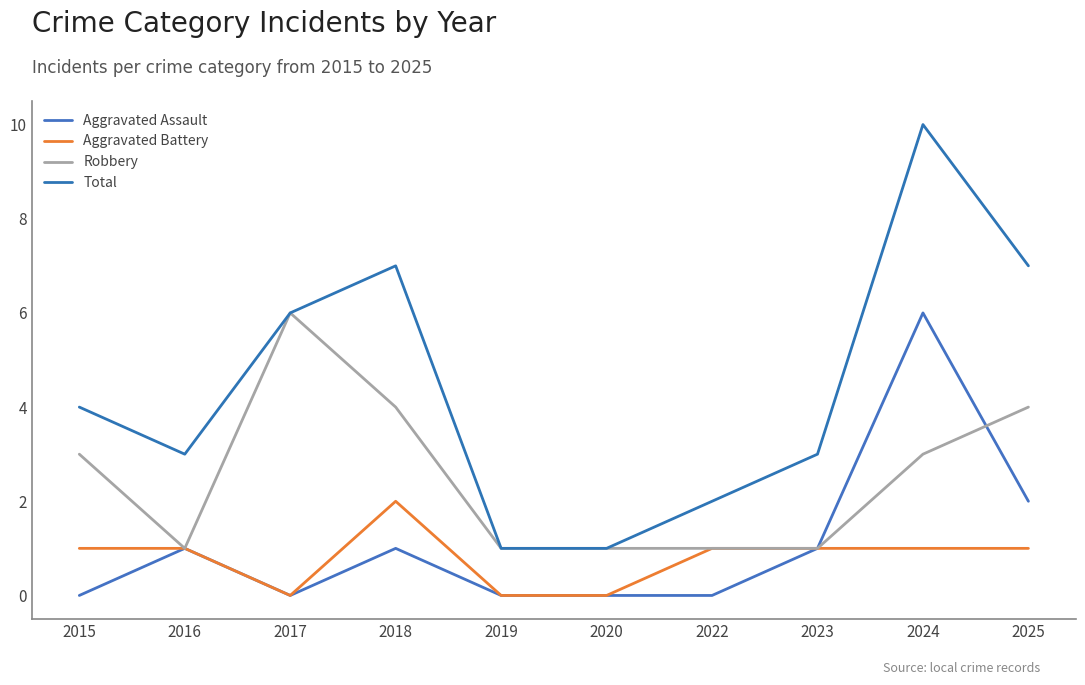

How many Aggravated Battery values are between 0 and 1?

9